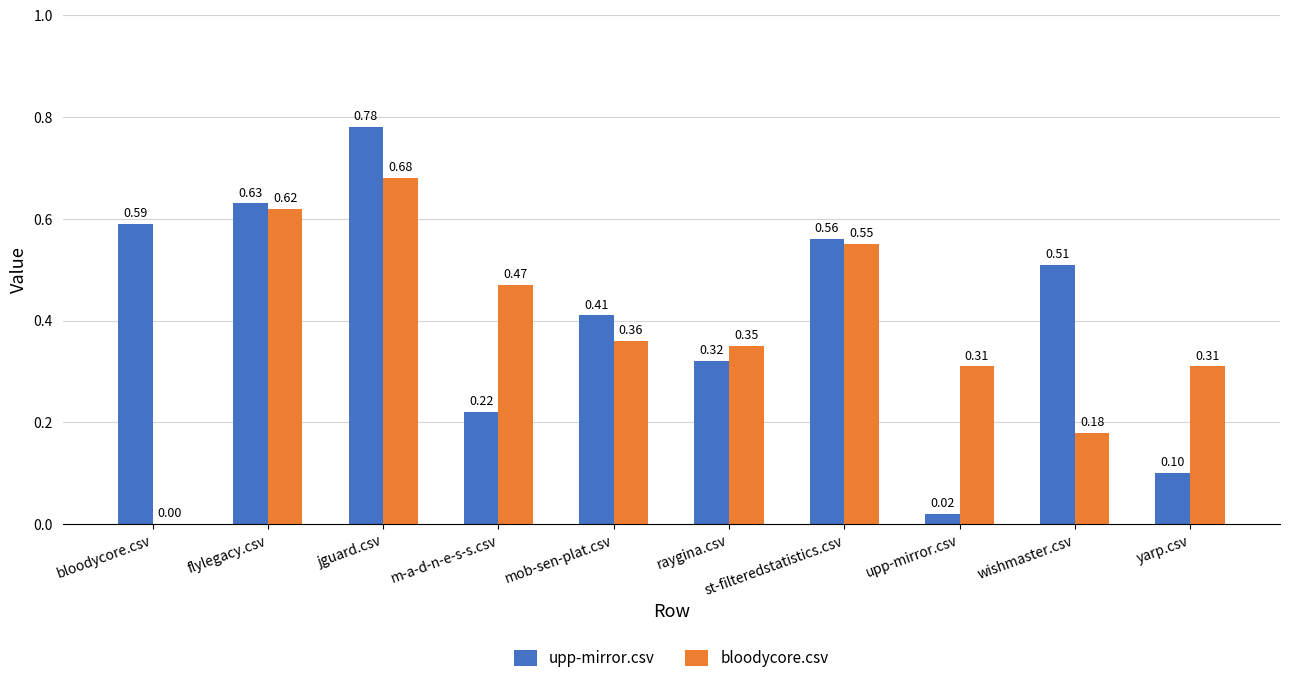

What are all the series names shown in the legend?

upp-mirror.csv, bloodycore.csv